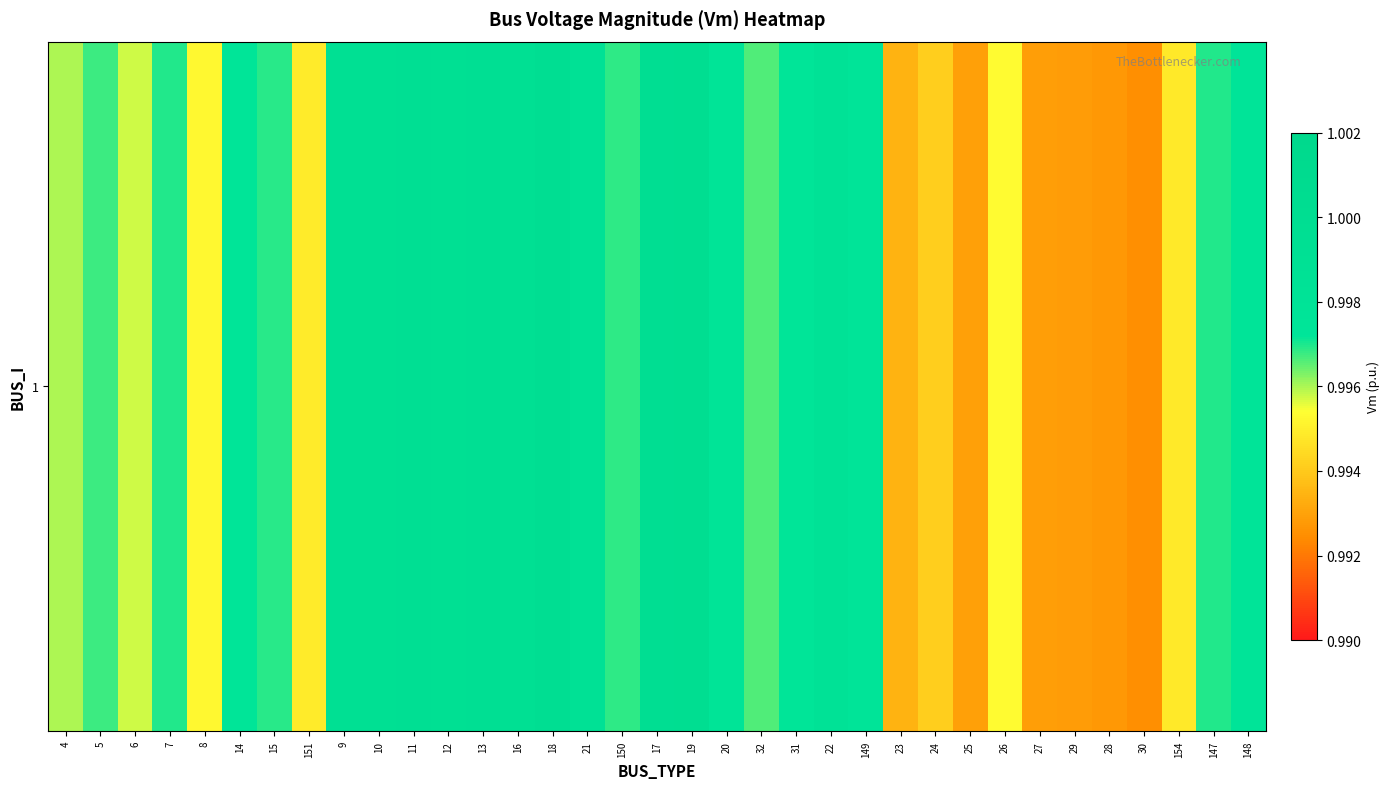

Rank the categories by value from lowest to highest.

30, 28, 29, 27, 25, 23, 24, 154, 151, 8, 26, 6, 4, 32, 5, 150, 15, 7, 147, 31, 14, 148, 149, 20, 22, 21, 16, 12, 10, 9, 11, 13, 18, 17, 19